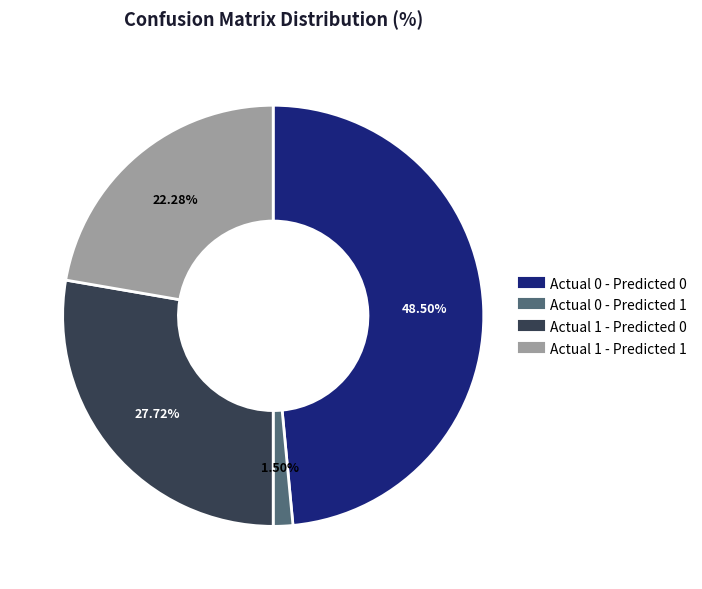

The Actual 1 - Predicted 1 slice represents 33% of the pie. True or false?

False